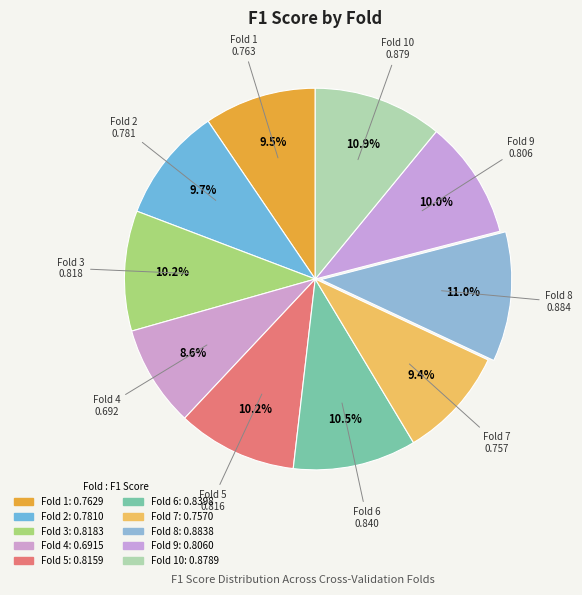

Which category has the biggest portion of the pie?

Fold 8